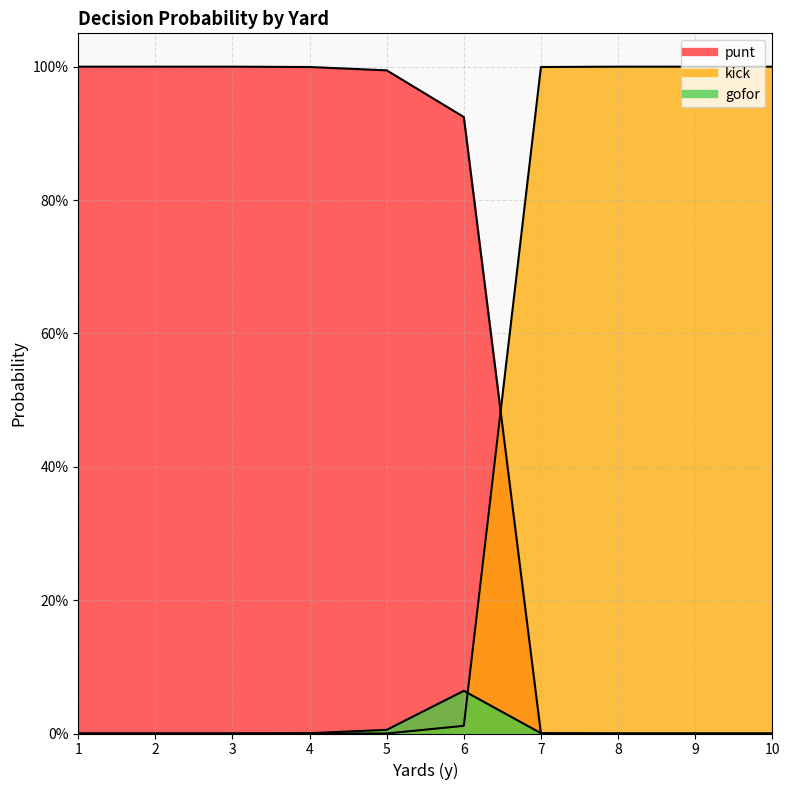

How many intersections are there between kick and gofor?

1